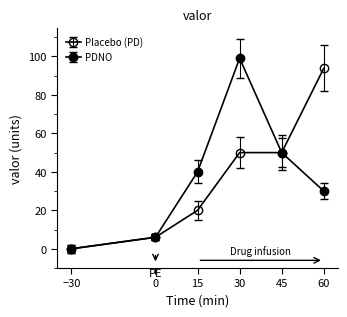

How many distinct data groups are displayed?

2